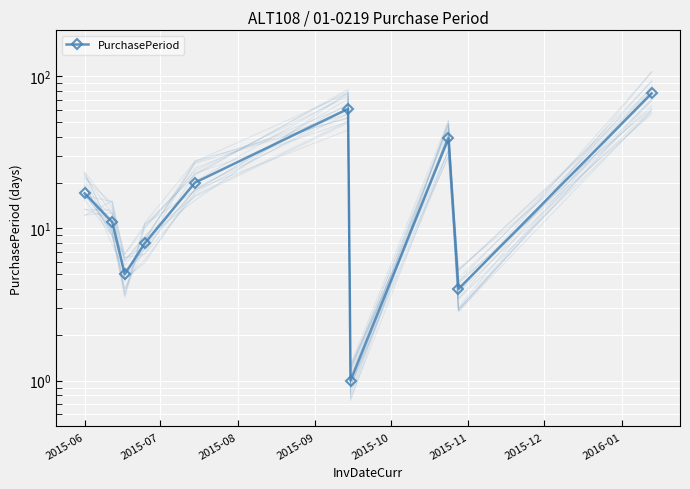

How many interior local valleys (lower than both neighbors) does the data have?

3